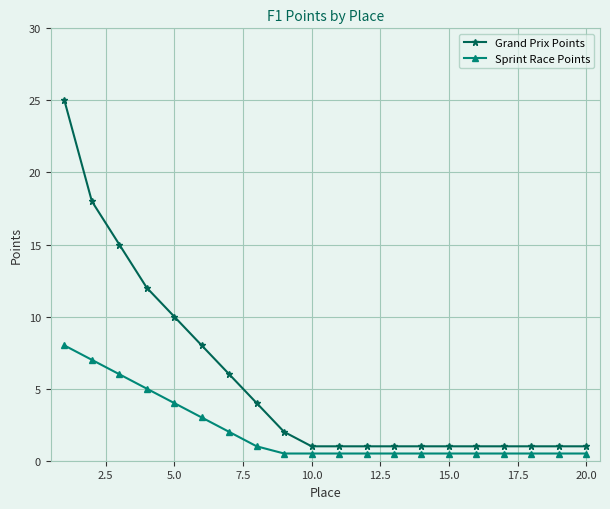

Which series has the largest total across all categories?

Grand Prix Points